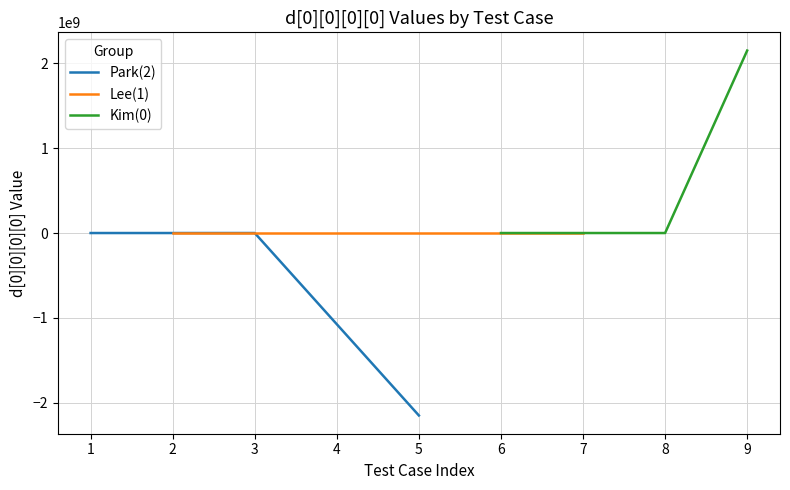

Rank the series at 1 from highest to lowest value.

Park(2), Lee(1), Kim(0)